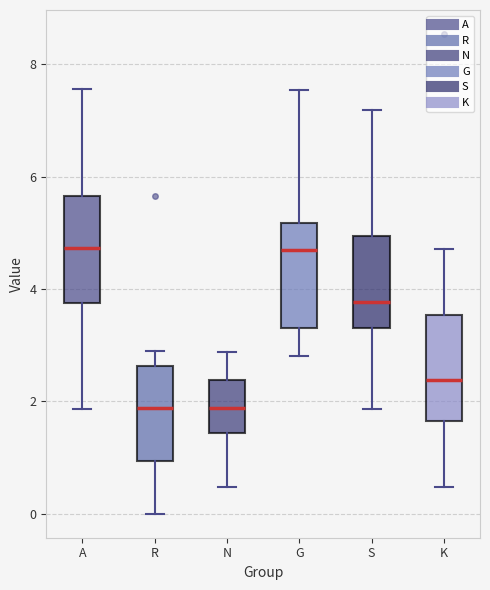

Where does the upper whisker of the box for A end on the y-axis? The values are not printed on the chart, so give them approximately, as read against the axis.

7.6